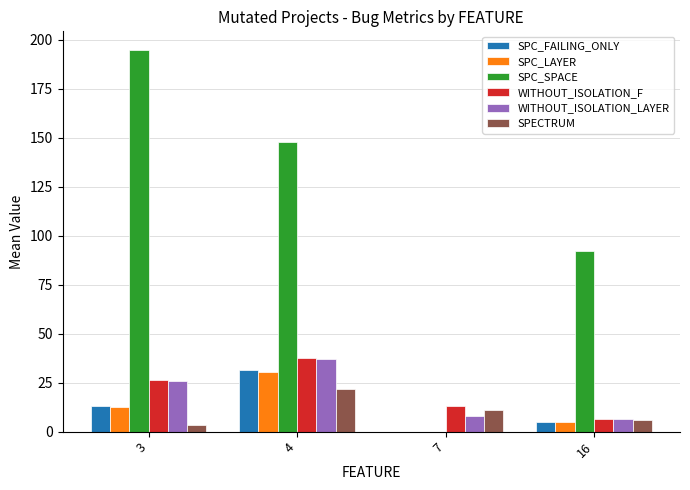

The WITHOUT_ISOLATION_LAYER series shows 25.9 at 3. True or false?

True